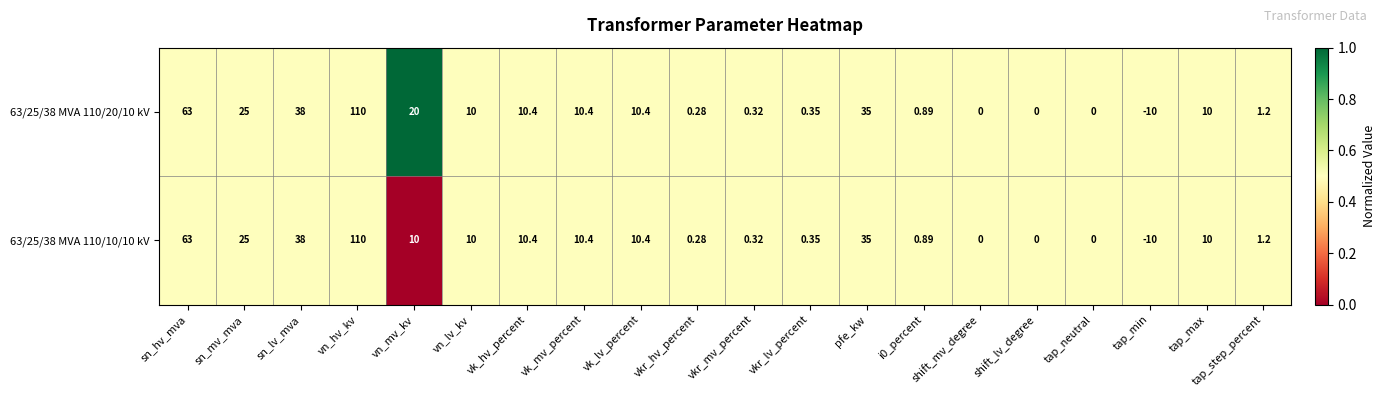

Which category has the lowest value in the 63/25/38 MVA 110/20/10 kV series?

tap_min